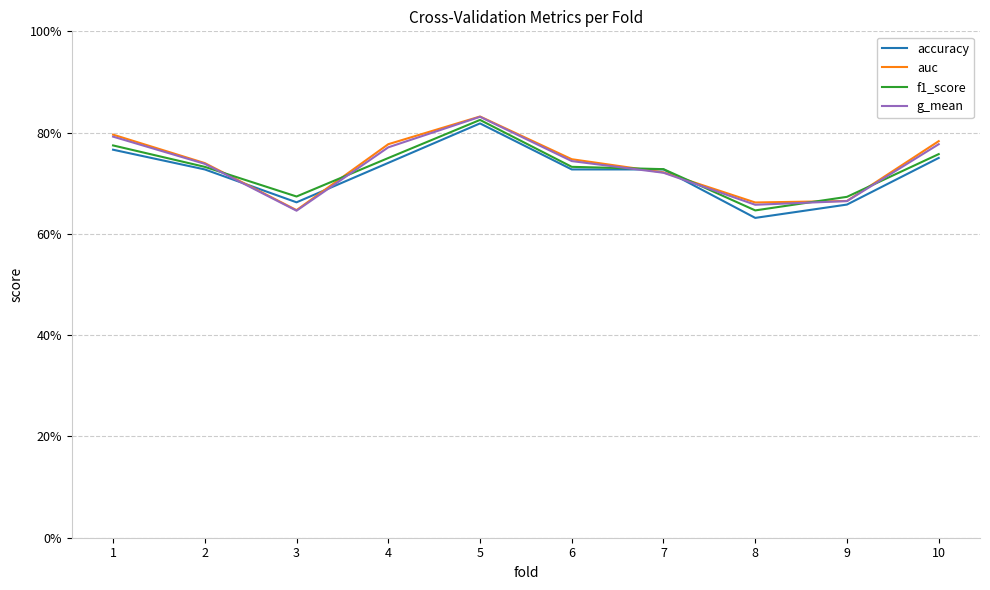

What is the average value of the auc series?

0.7